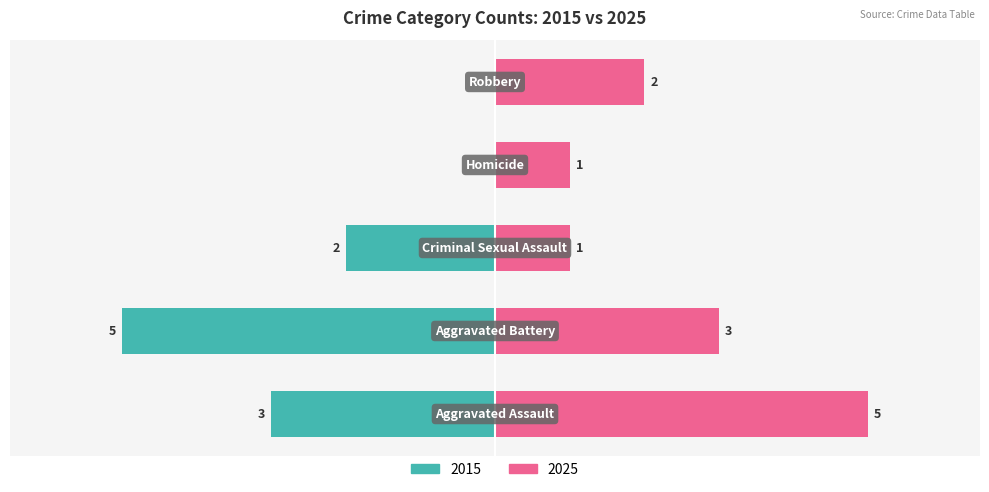

How many categories are shown in the chart?

5